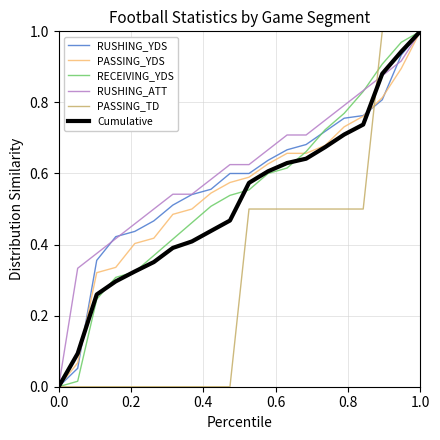

How many lines are shown in the chart?

6